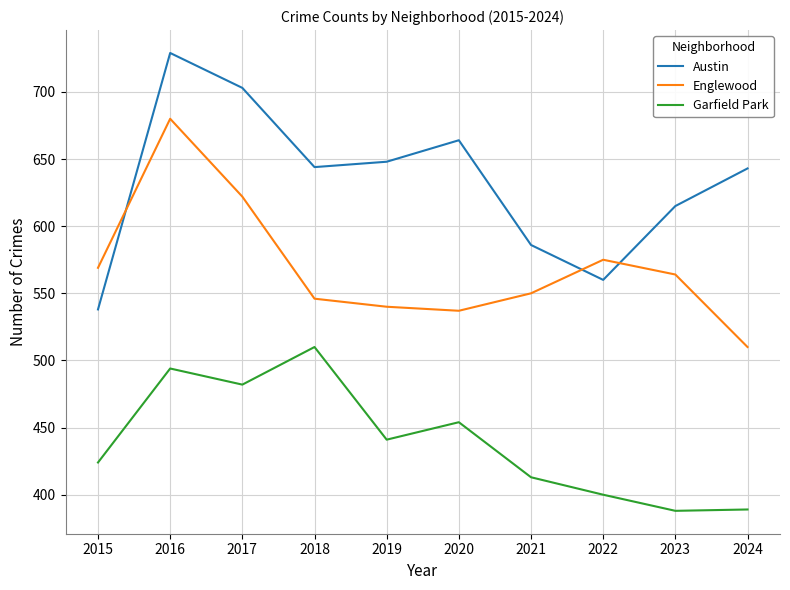

What is the total value across all series at 2021?

1549